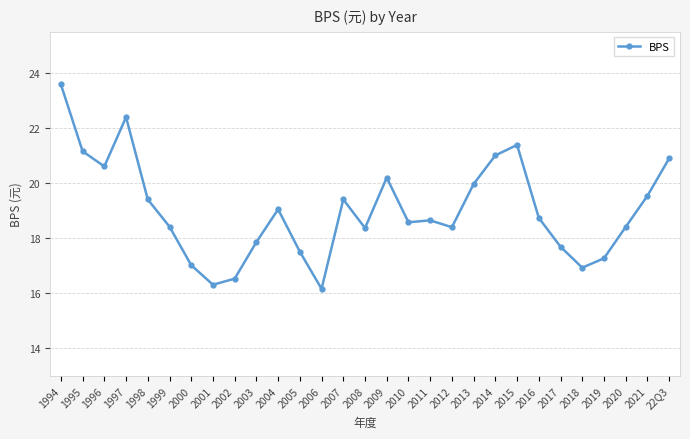

What is the label of the 15th point from the left?

2008